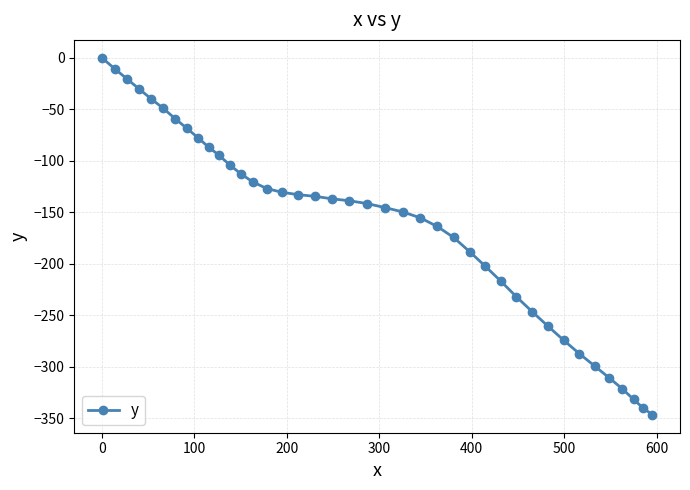

What is the difference between the maximum and minimum values?

346.6